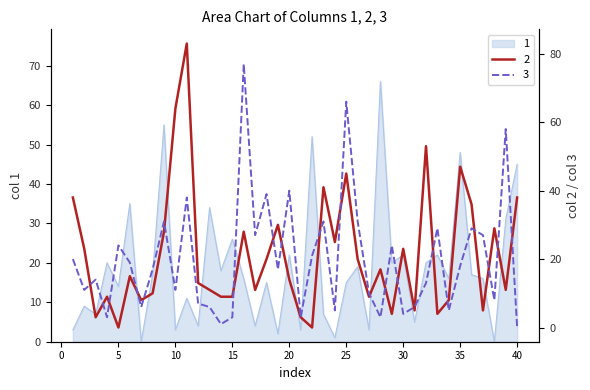

The value of 2 at 37 is 5. True or false?

True